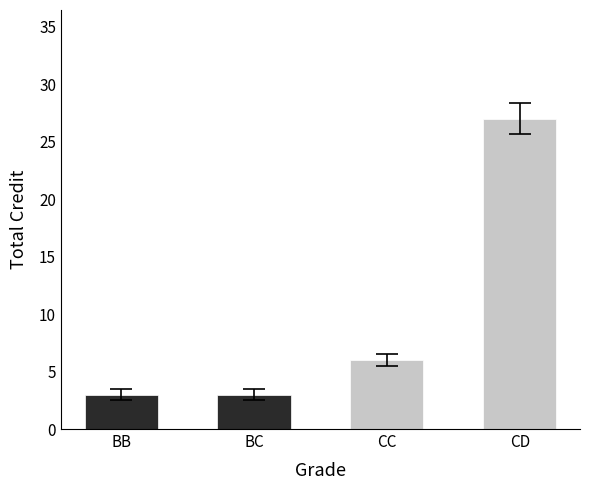

Where is the data nearest to the value 15?

CC